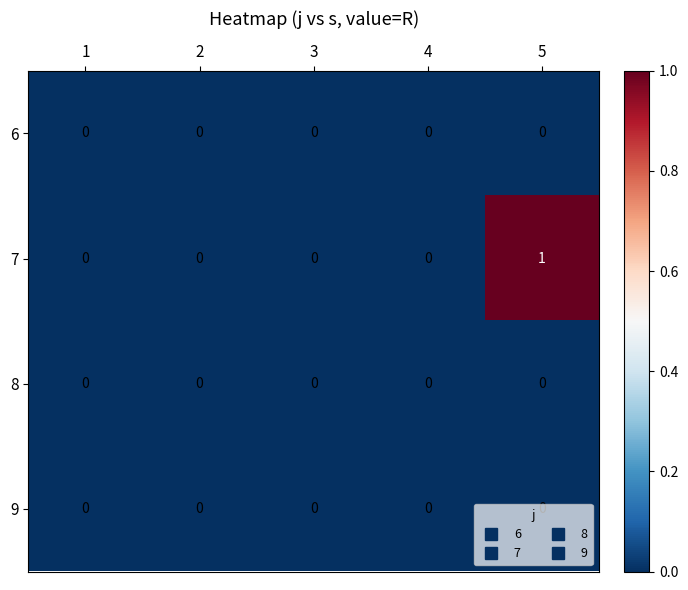

At which category is the sum across all series the highest?

5